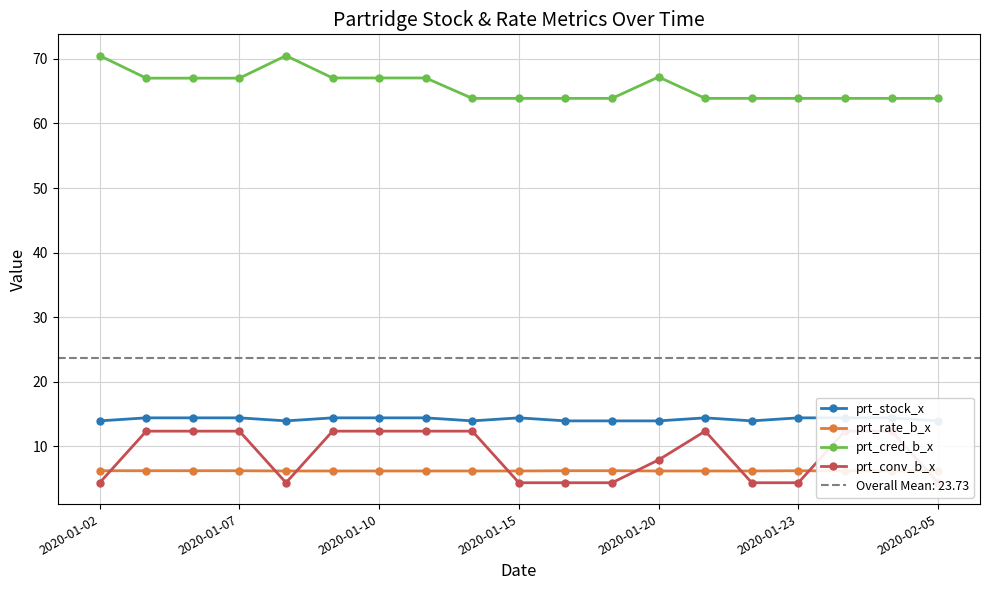

What is the minimum value shown in the chart?

4.4